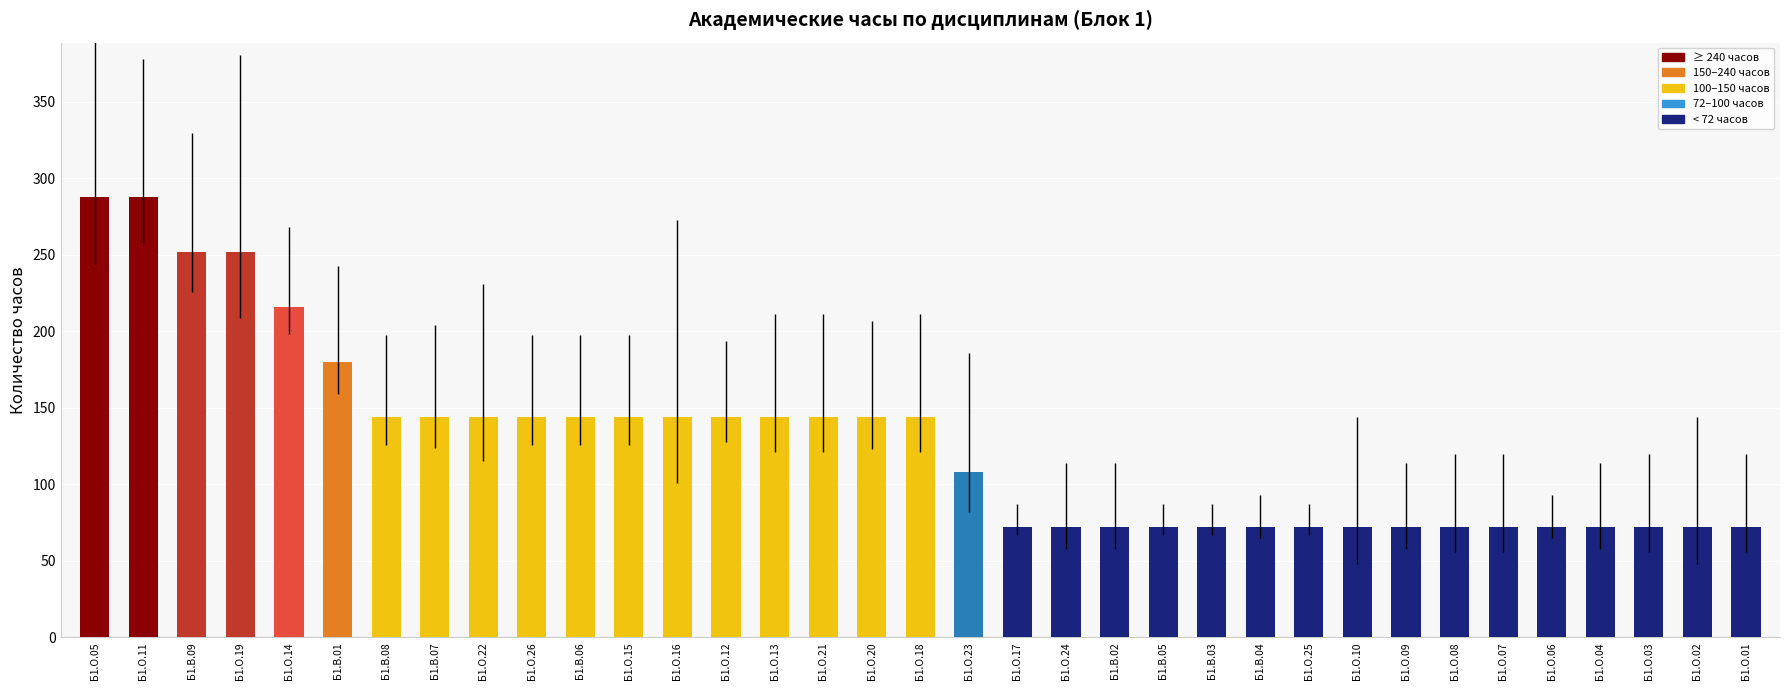

What is the label of the 28th bar from the left?

Б1.О.09